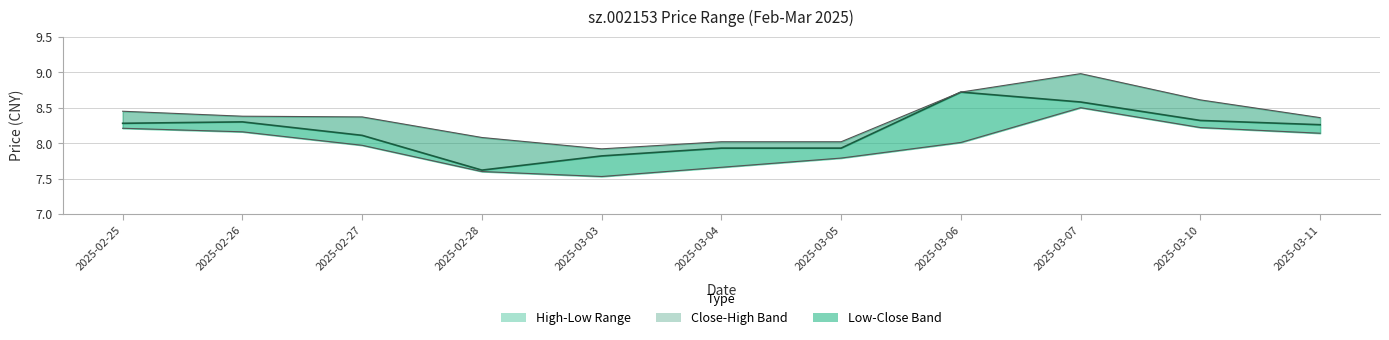

True or false: Close and Low cross at least once.

False